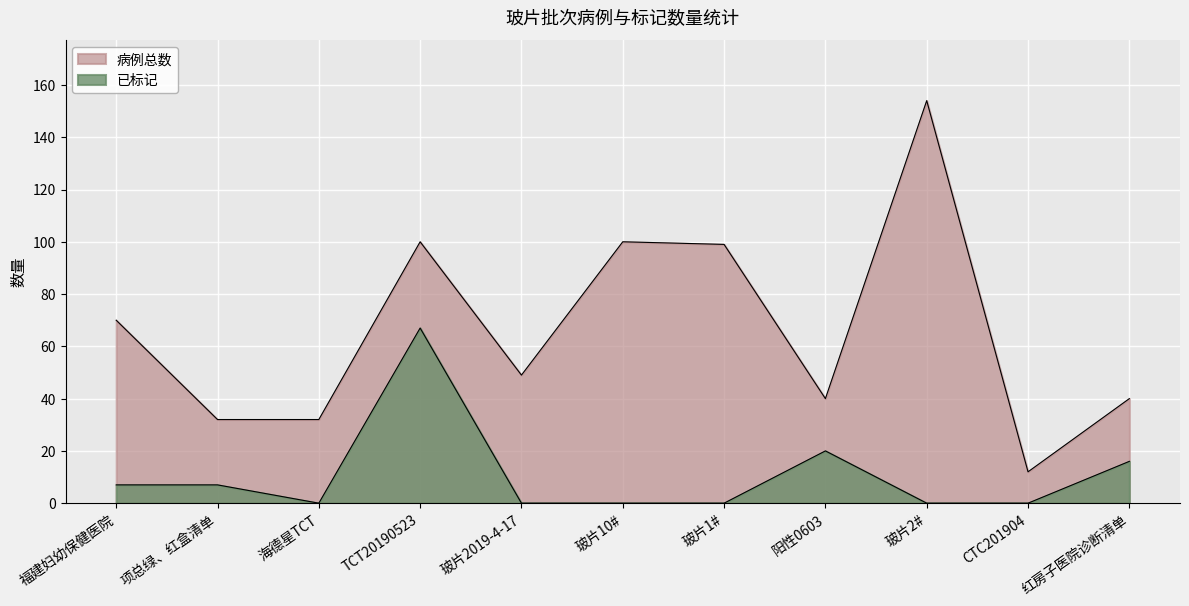

Count the number of data series in this chart.

2